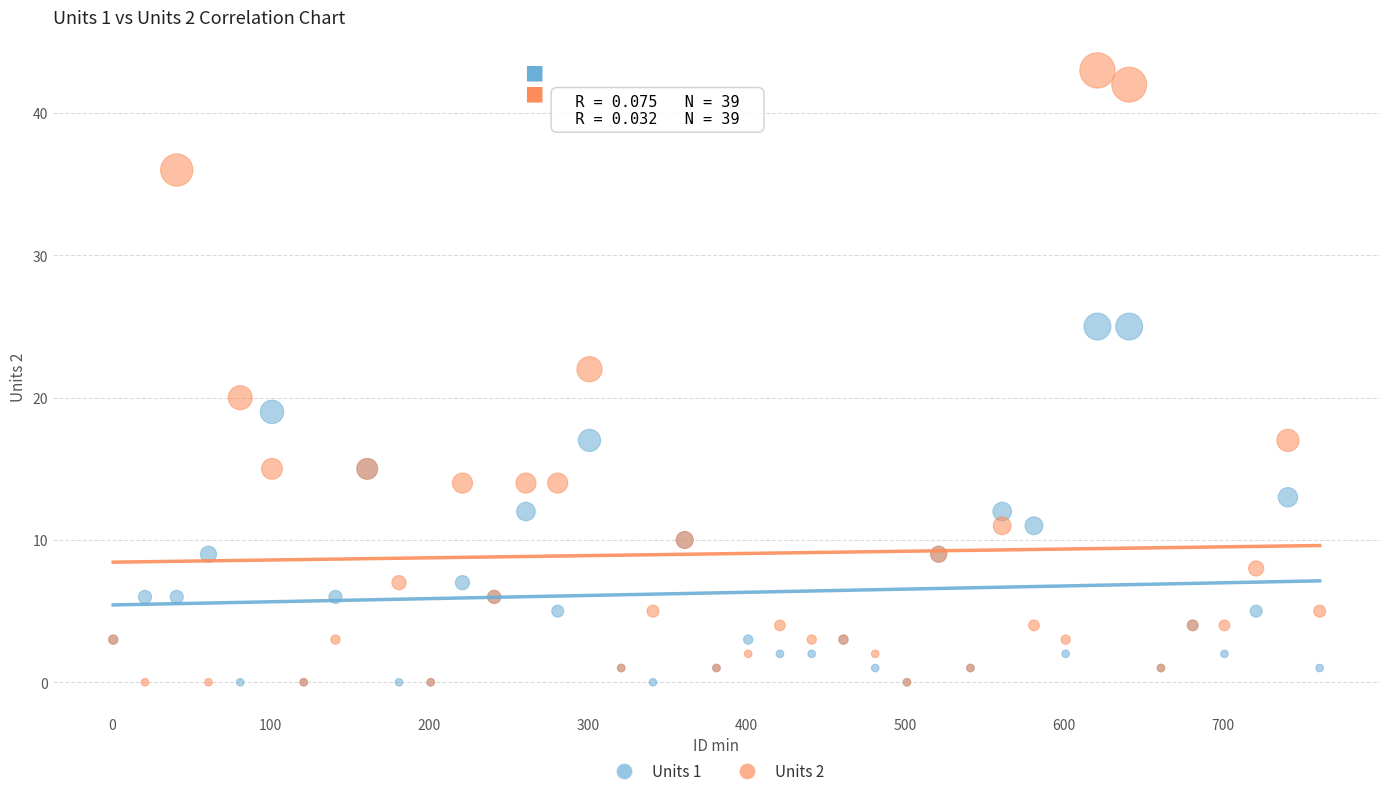

Which series reaches the maximum Y coordinate?

Units 2